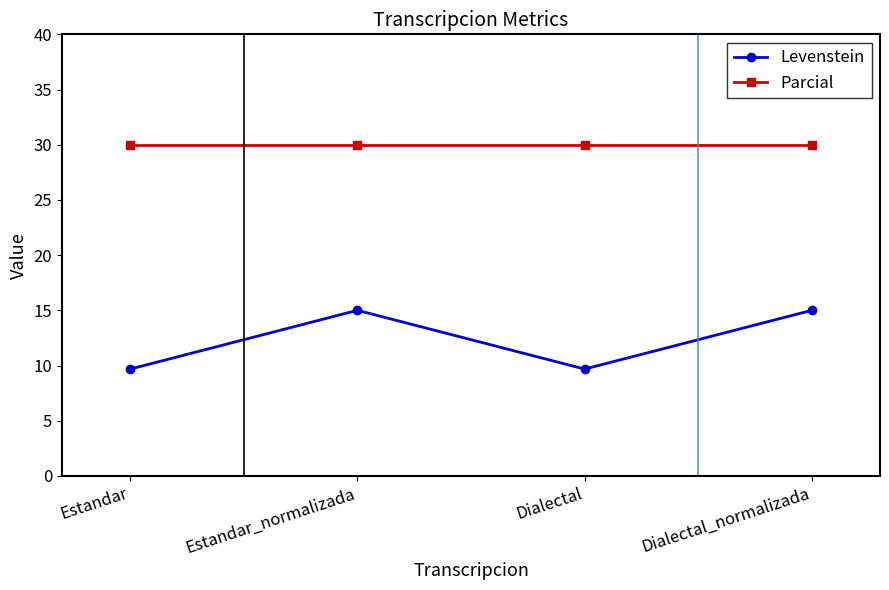

Which series has the widest spread of values?

Levenstein